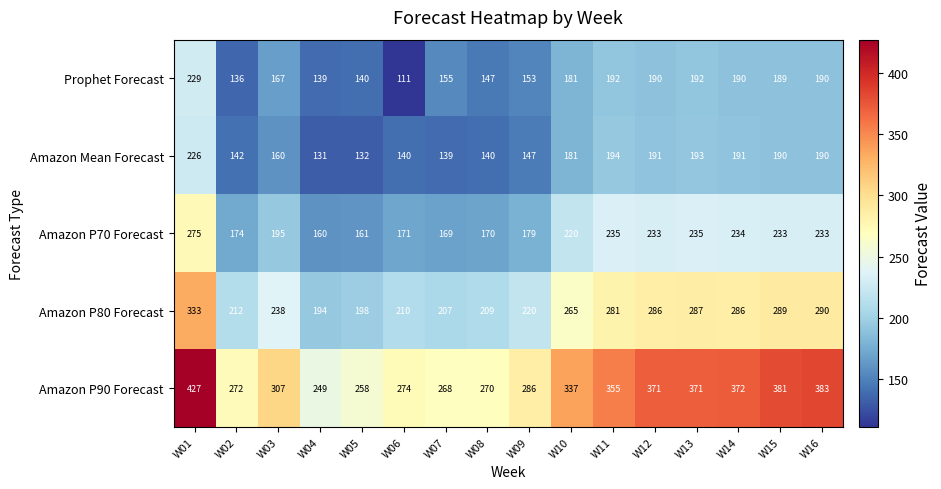

How many series are shown in this chart?

5